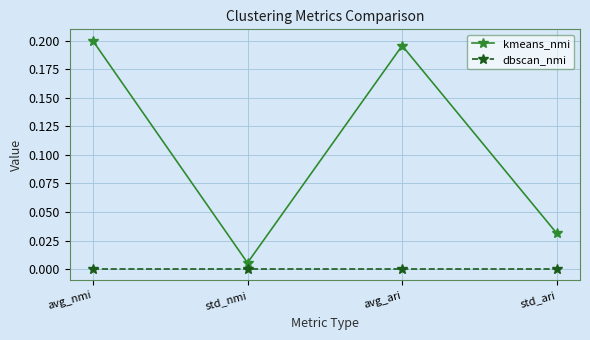

Which series has the largest total across all categories?

kmeans_nmi